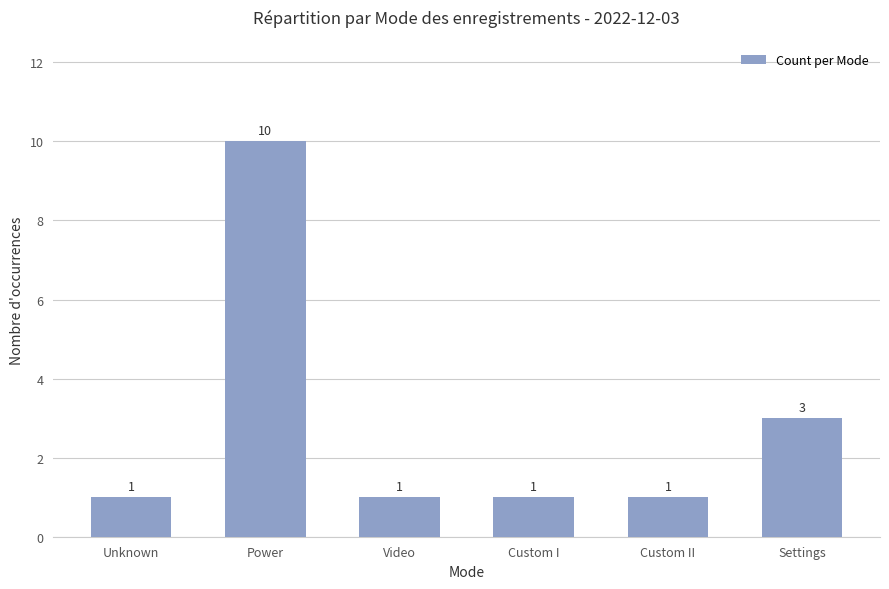

True or false: the data shows 3 at Settings.

True